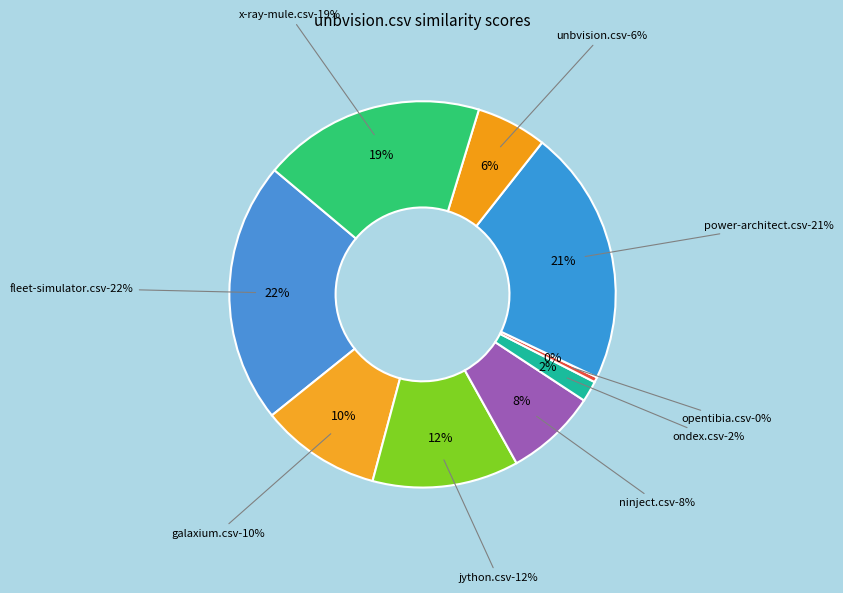

Which slice is the smallest?

opentibia.csv